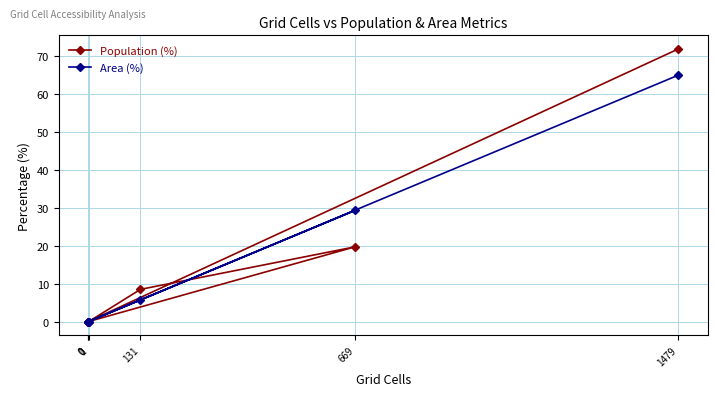

The Area (%) series shows 25.9 at 1. True or false?

False